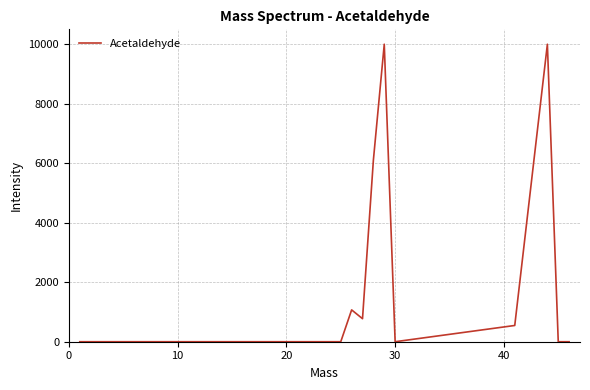

What is the greatest value displayed?

9999